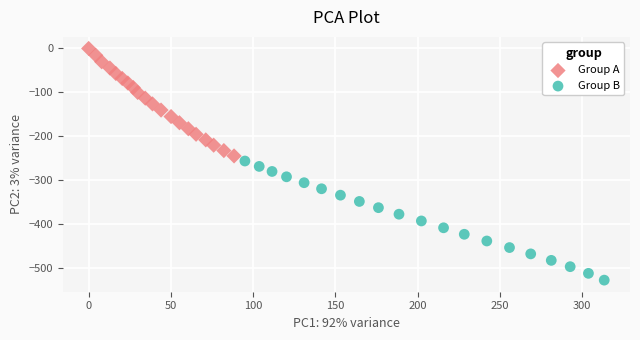

Which series has the largest Y range (max minus min)?

Group B